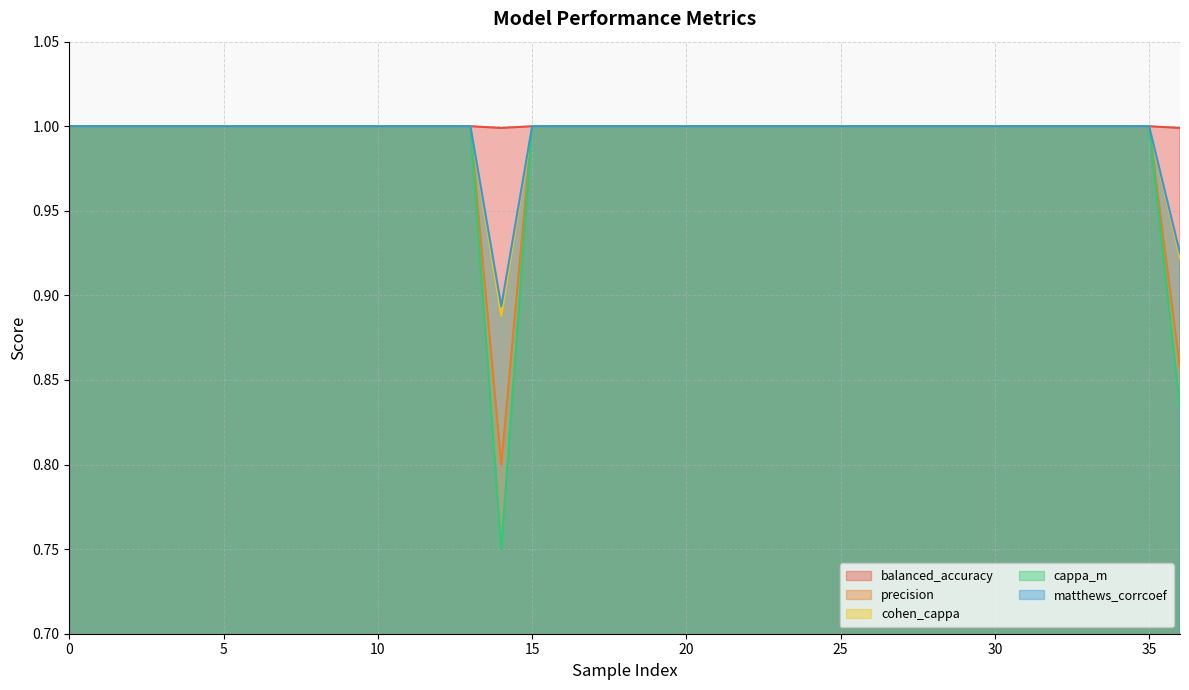

Reading left to right, transcribe all the data shown in this chart.

balanced_accuracy: 1.0	1.0	1.0	1.0	1.0	1.0	1.0	1.0	1.0	1.0	1.0	1.0	1.0	1.0	1.0	1.0	1.0	1.0	1.0	1.0	1.0	1.0	1.0	1.0	1.0	1.0	1.0	1.0	1.0	1.0	1.0	1.0	1.0	1.0	1.0	1.0	1.0
precision: 1.0	1.0	1.0	1.0	1.0	1.0	1.0	1.0	1.0	1.0	1.0	1.0	1.0	1.0	0.8	1.0	1.0	1.0	1.0	1.0	1.0	1.0	1.0	1.0	1.0	1.0	1.0	1.0	1.0	1.0	1.0	1.0	1.0	1.0	1.0	1.0	0.9
cohen_cappa: 1.0	1.0	1.0	1.0	1.0	1.0	1.0	1.0	1.0	1.0	1.0	1.0	1.0	1.0	0.9	1.0	1.0	1.0	1.0	1.0	1.0	1.0	1.0	1.0	1.0	1.0	1.0	1.0	1.0	1.0	1.0	1.0	1.0	1.0	1.0	1.0	0.9
cappa_m: 1.0	1.0	1.0	1.0	1.0	1.0	1.0	1.0	1.0	1.0	1.0	1.0	1.0	1.0	0.8	1.0	1.0	1.0	1.0	1.0	1.0	1.0	1.0	1.0	1.0	1.0	1.0	1.0	1.0	1.0	1.0	1.0	1.0	1.0	1.0	1.0	0.8
matthews_corrcoef: 1.0	1.0	1.0	1.0	1.0	1.0	1.0	1.0	1.0	1.0	1.0	1.0	1.0	1.0	0.9	1.0	1.0	1.0	1.0	1.0	1.0	1.0	1.0	1.0	1.0	1.0	1.0	1.0	1.0	1.0	1.0	1.0	1.0	1.0	1.0	1.0	0.9